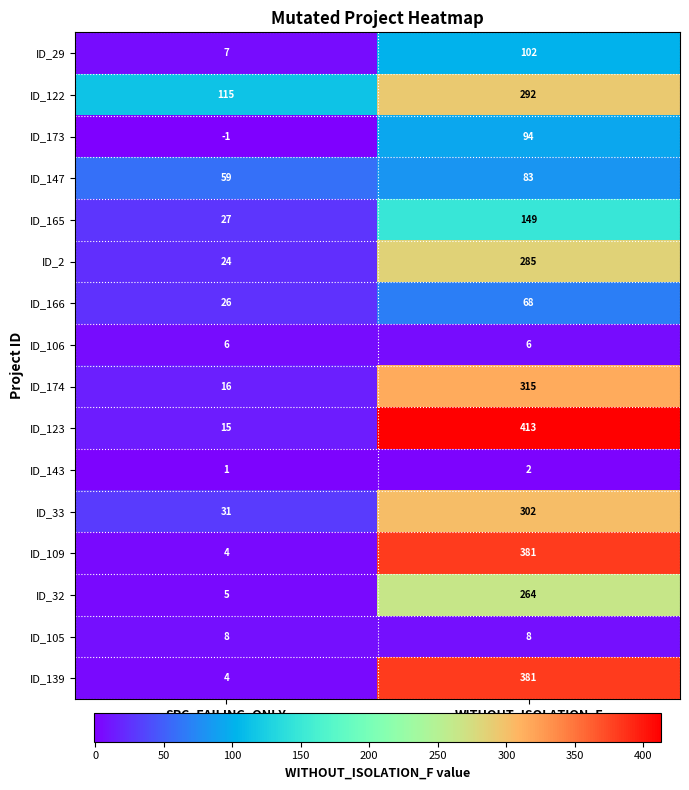

What is the difference between the maximum and minimum values in the ID_166 series?

42